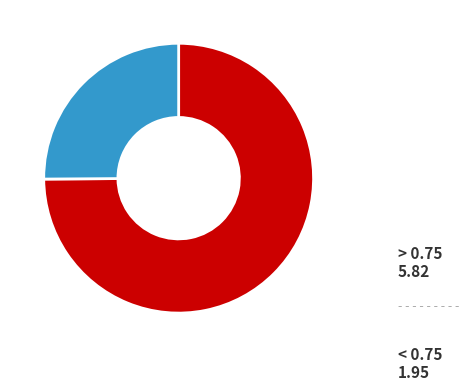

Rank the categories by value from highest to lowest.

> 0.75, < 0.75